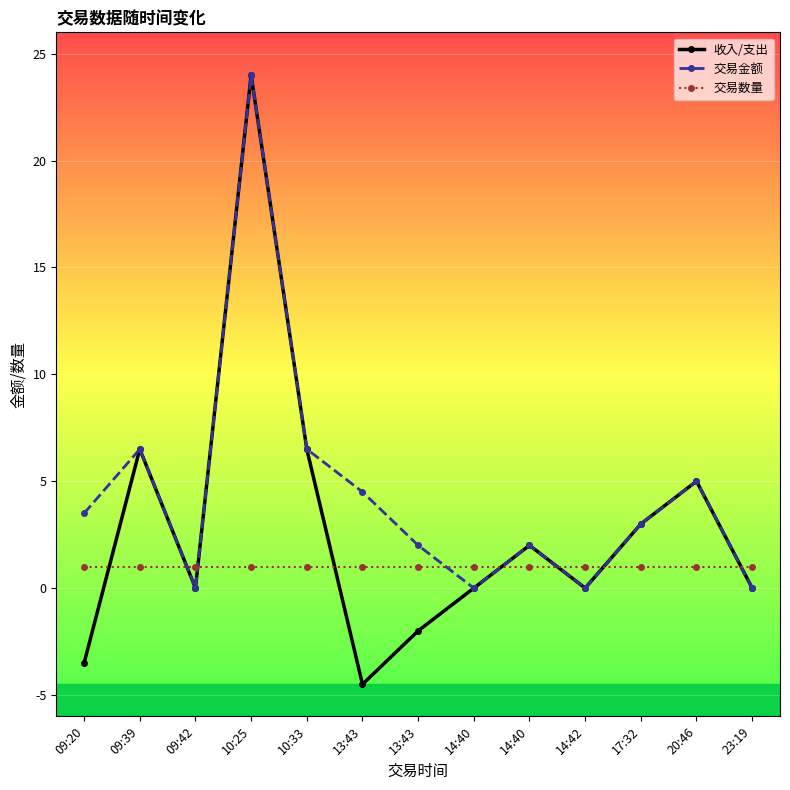

Which has a higher value, 17:32 or 10:25?

10:25